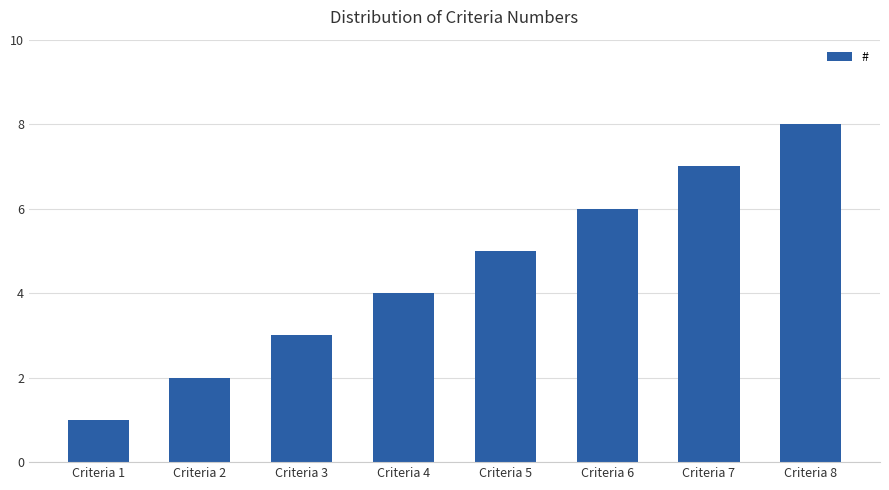

Which has a higher value, Criteria 4 or Criteria 5?

Criteria 5